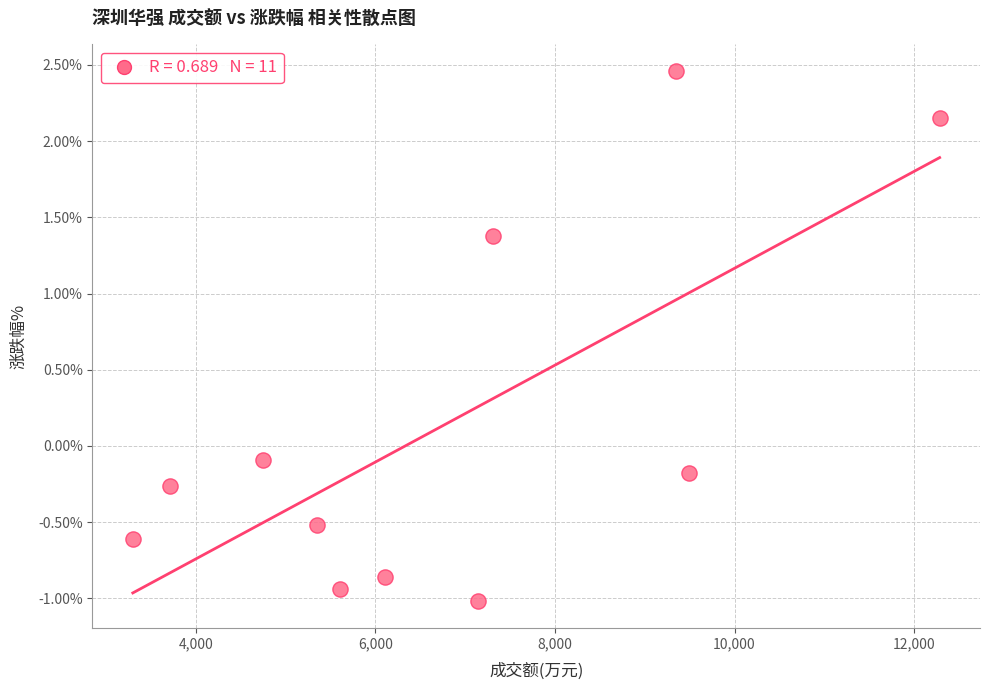

What is the range of Y values (max minus min)?

3.5